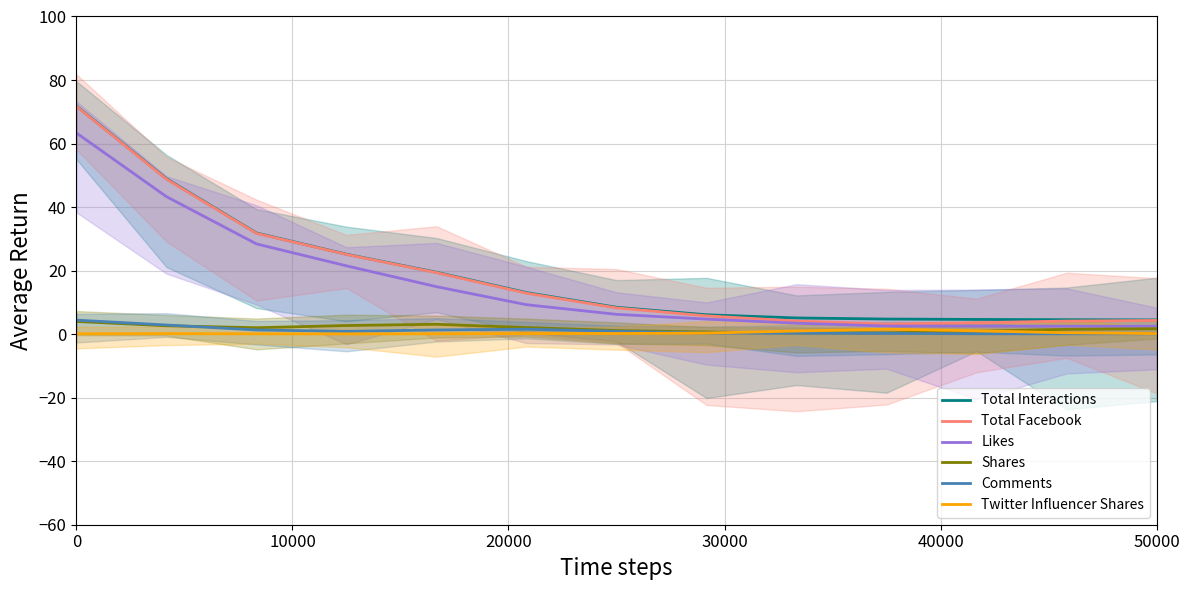

What is the average value of the Total Interactions series?

19.1